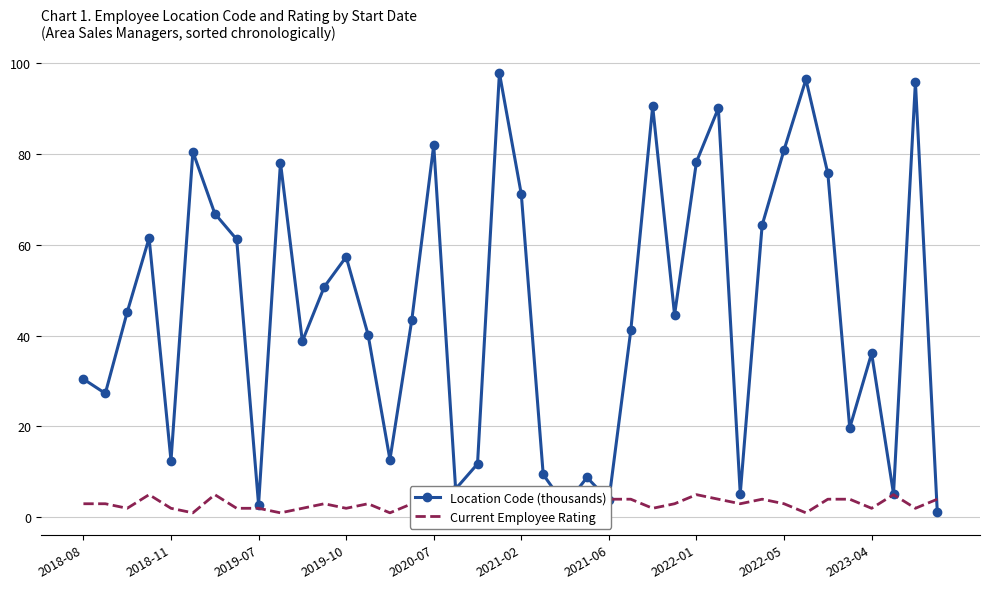

What is the maximum value for Location Code (thousands)?

97.8